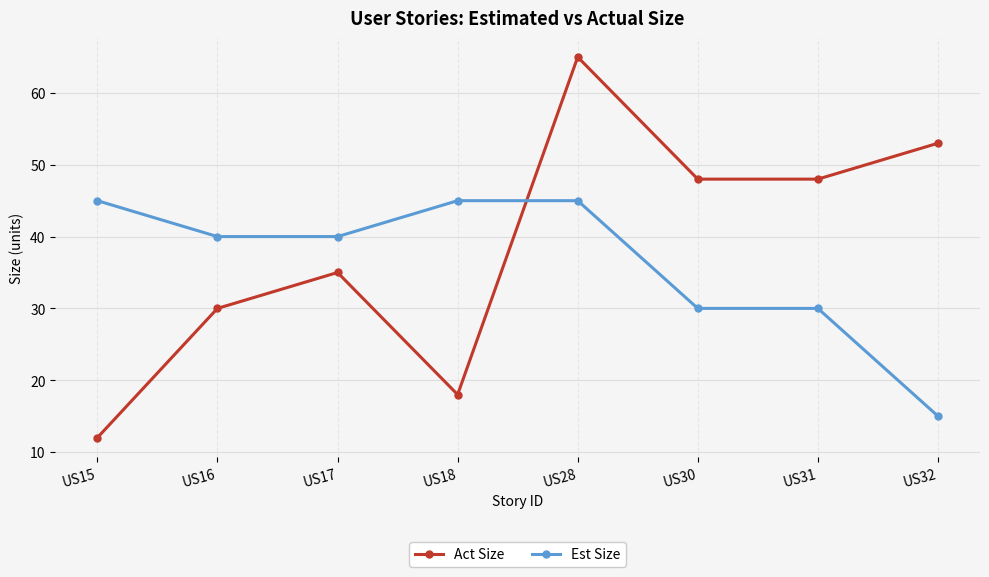

Rank the series by their average value, from lowest to highest.

Est Size, Act Size